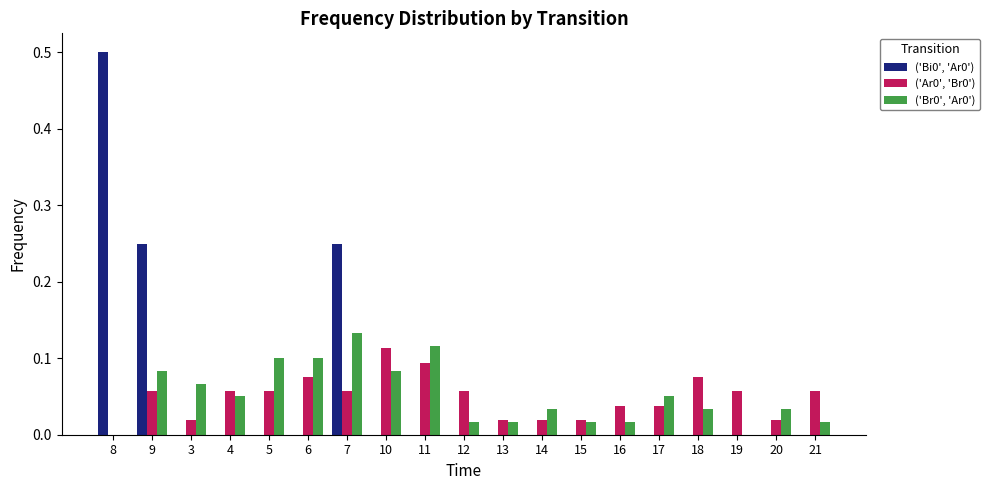

How many groups of bars are there?

19